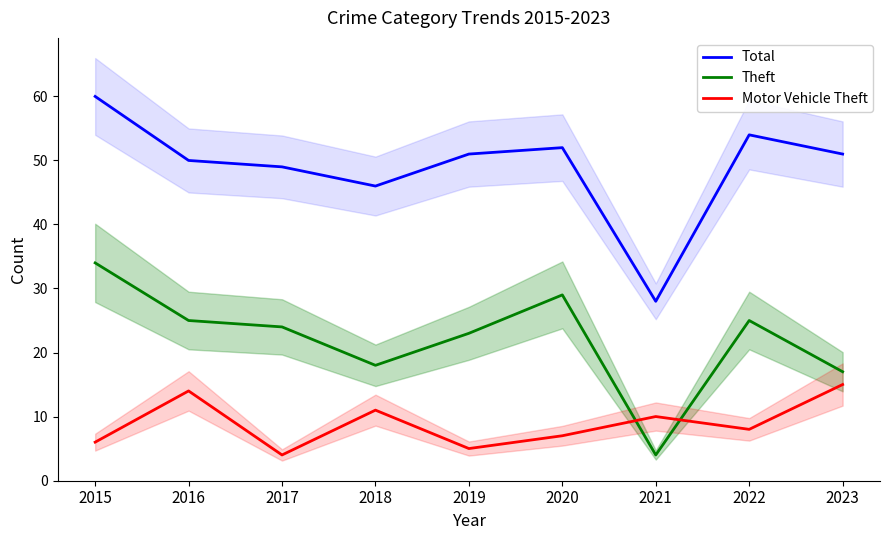

The value of Total at 2019 is 85. True or false?

False